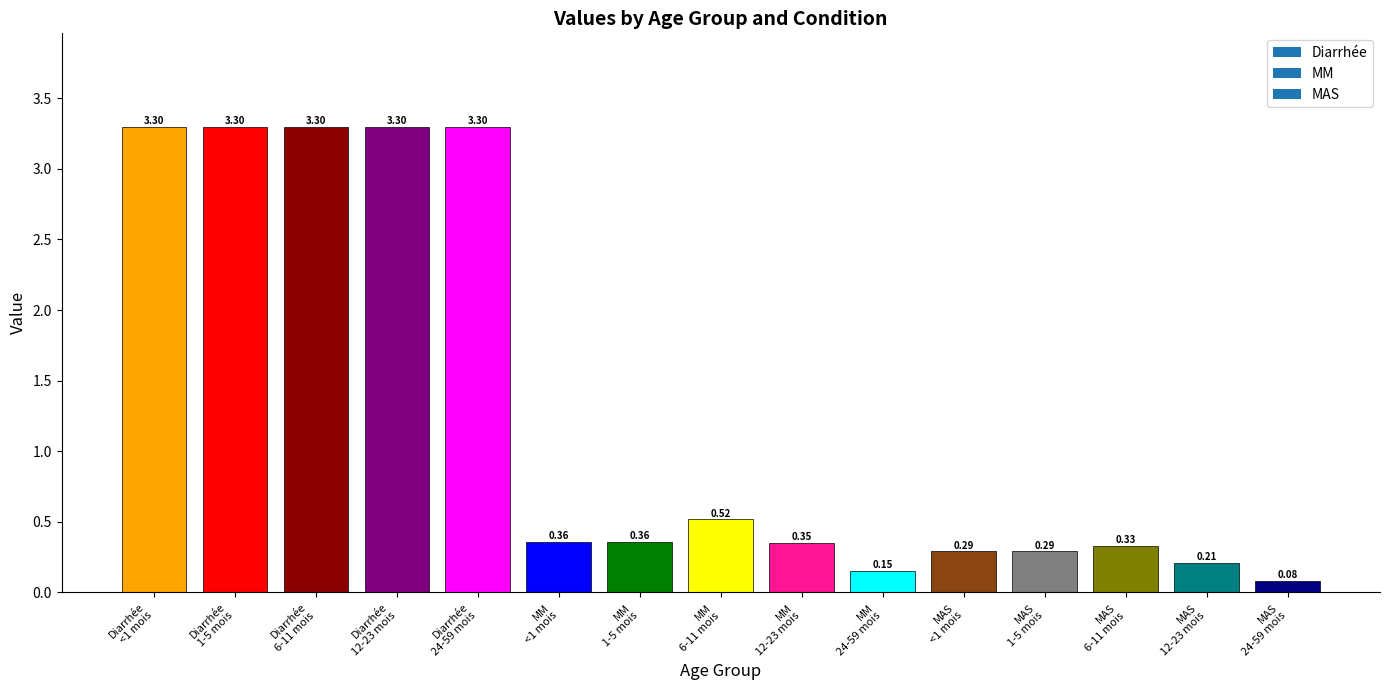

What is the difference between the second highest and minimum values?

3.2